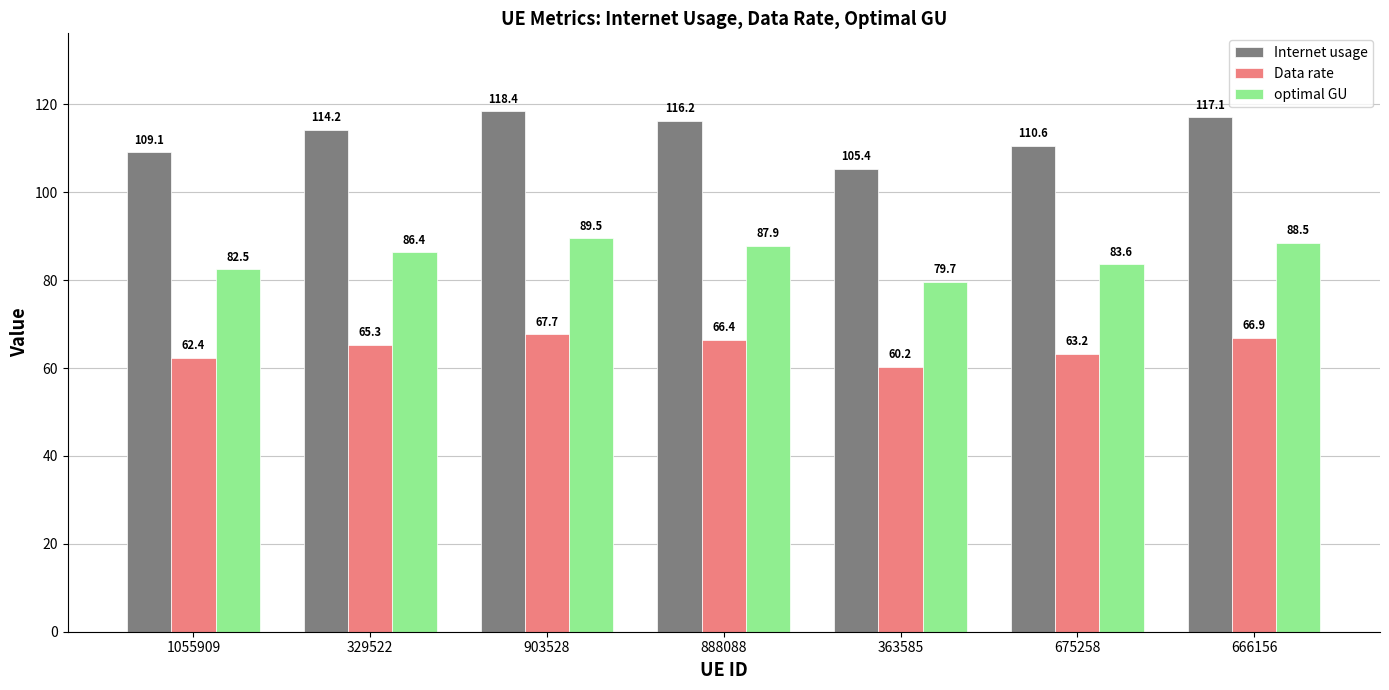

At which label is Data rate closest to 63?

675258